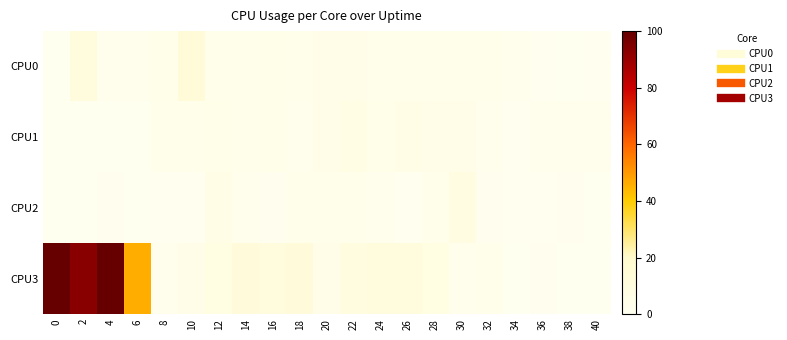

What is the greatest value displayed?

100.0